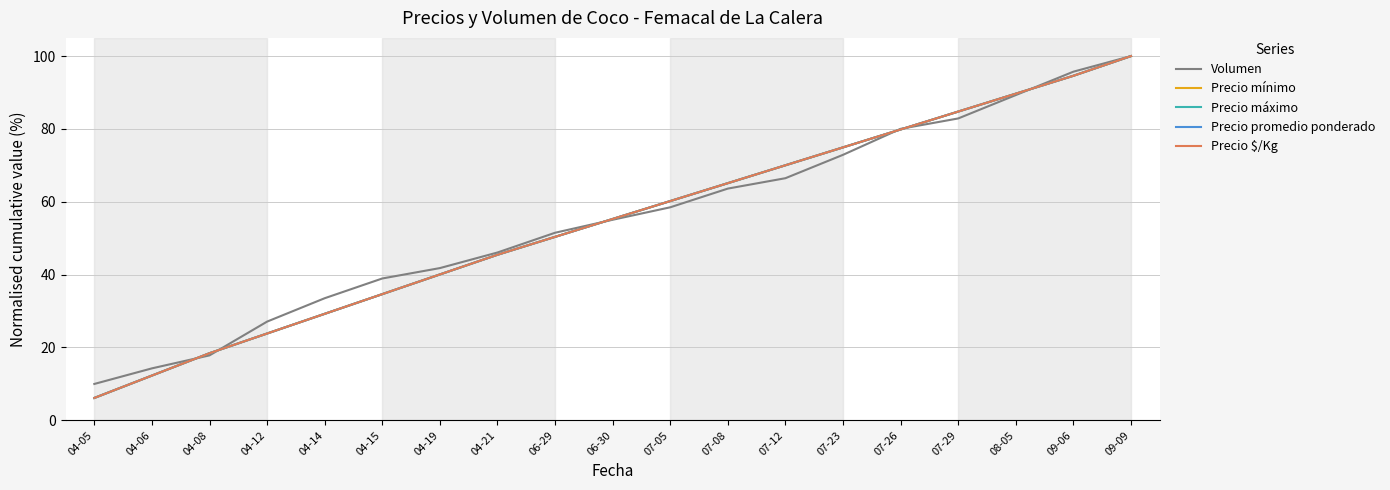

At which category is the sum across all series the highest?

09-09